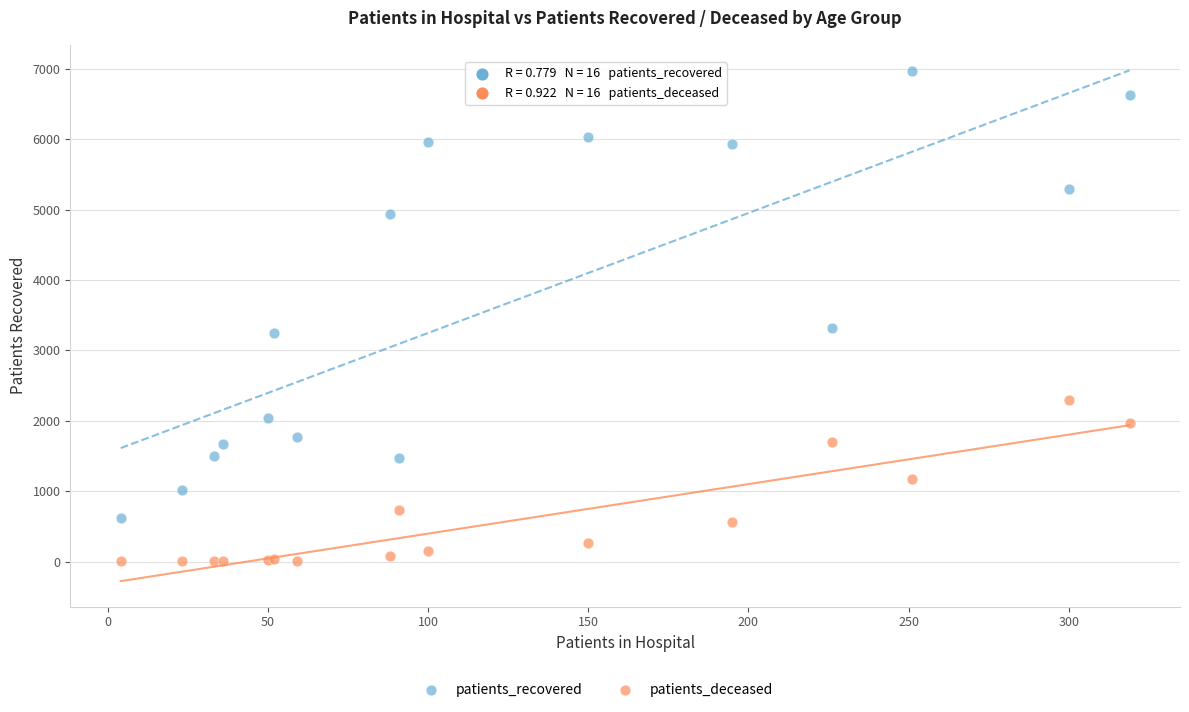

What is the X range (max minus min) for the scatter plot?

315